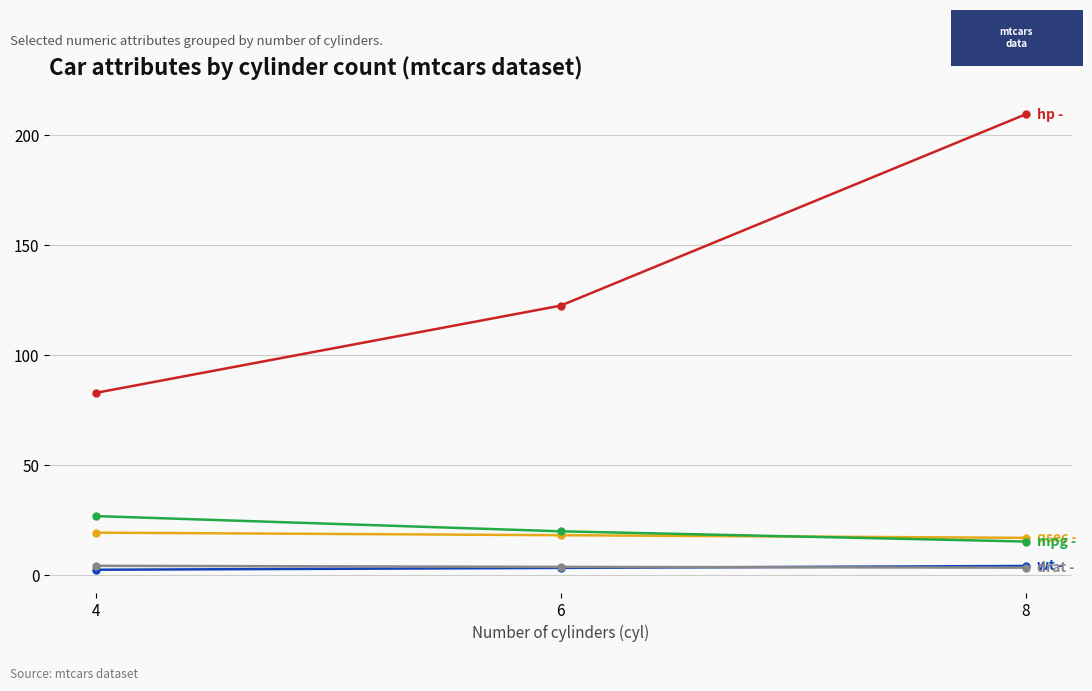

At which category is the sum across all series the highest?

8